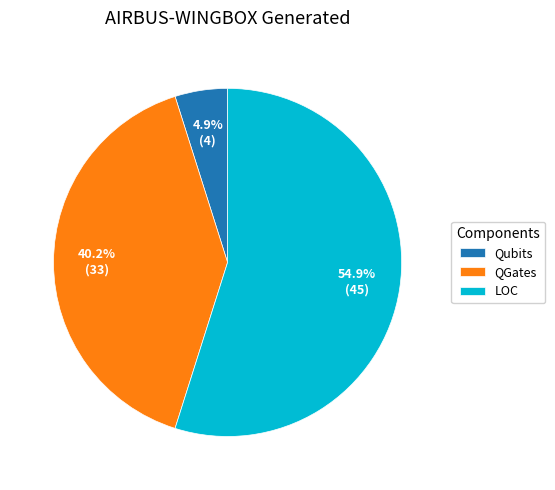

Does QGates represent more than half of the total?

No